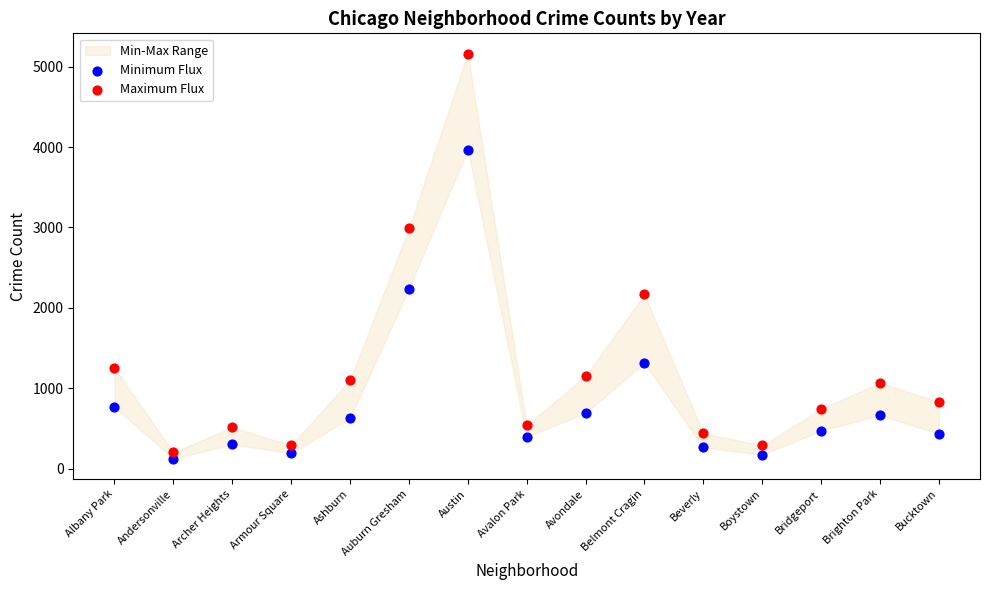

Which series reaches the minimum Y coordinate?

Minimum Flux